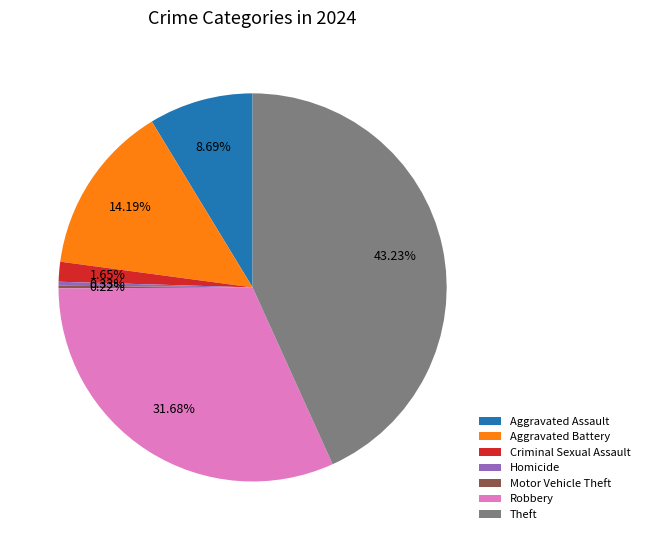

Which slice is the largest?

Theft